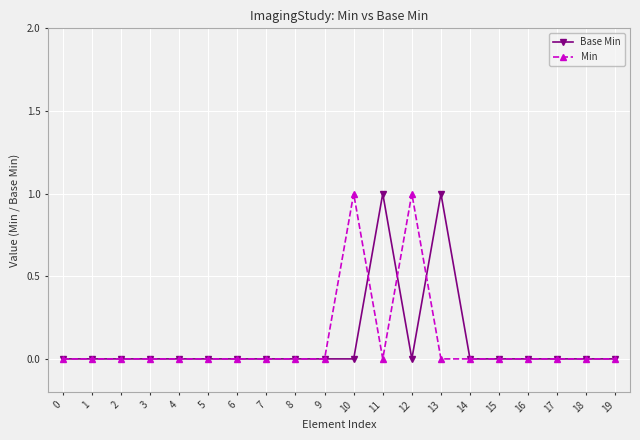

Reading left to right, extract all data points from this chart.

Base Min: 0=0	1=0	2=0	3=0	4=0	5=0	6=0	7=0	8=0	9=0	10=0	11=1	12=0	13=1	14=0	15=0	16=0	17=0	18=0	19=0
Min: 0=0	1=0	2=0	3=0	4=0	5=0	6=0	7=0	8=0	9=0	10=1	11=0	12=1	13=0	14=0	15=0	16=0	17=0	18=0	19=0